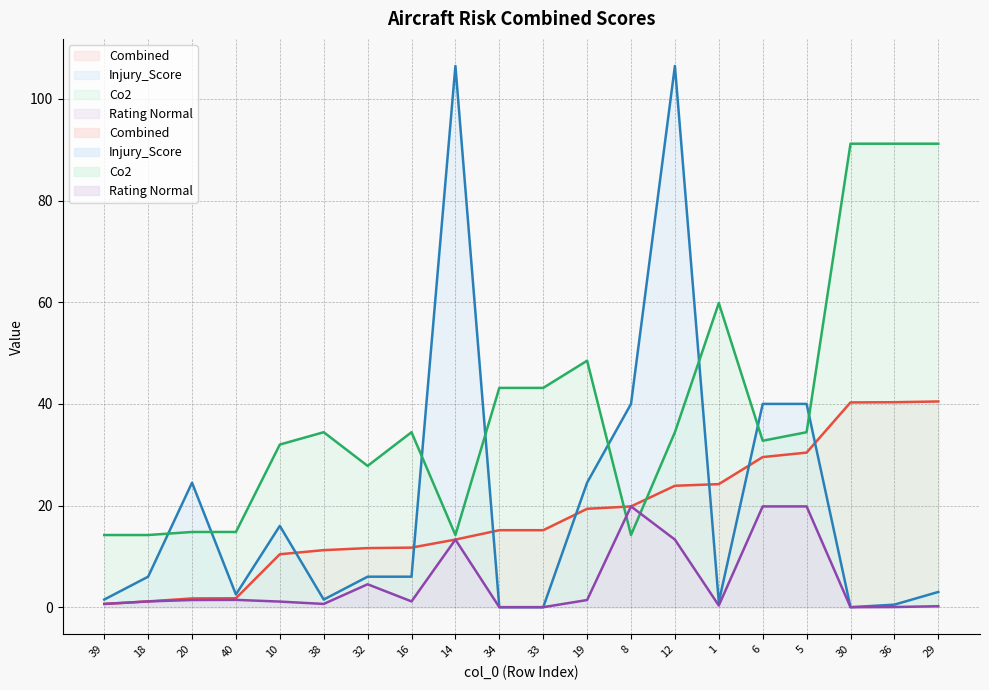

How many values in the Co2 series are below 34?

9